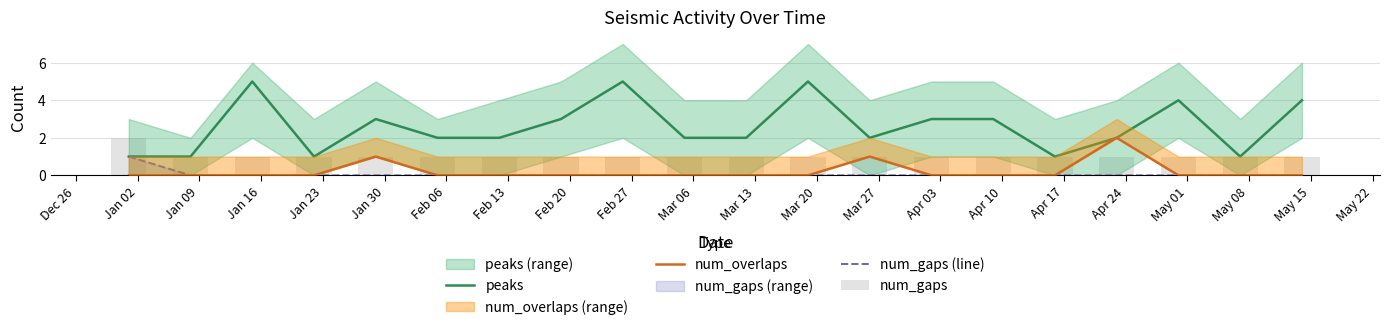

True or false: num_gaps (line) has a value of 0 at Apr 10.

True